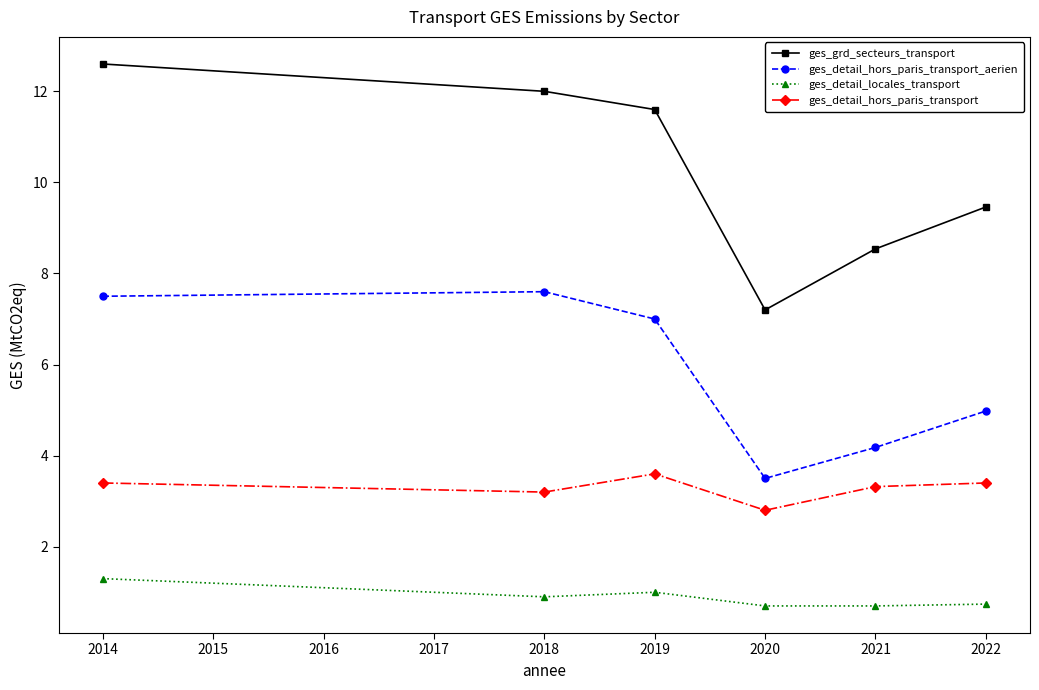

Reading left to right, what are all the values shown in this chart?

ges_grd_secteurs_transport: 12.6	12.0	11.6	7.2	8.5	9.5
ges_detail_hors_paris_transport_aerien: 7.5	7.6	7.0	3.5	4.2	5.0
ges_detail_locales_transport: 1.3	0.9	1.0	0.7	0.7	0.7
ges_detail_hors_paris_transport: 3.4	3.2	3.6	2.8	3.3	3.4